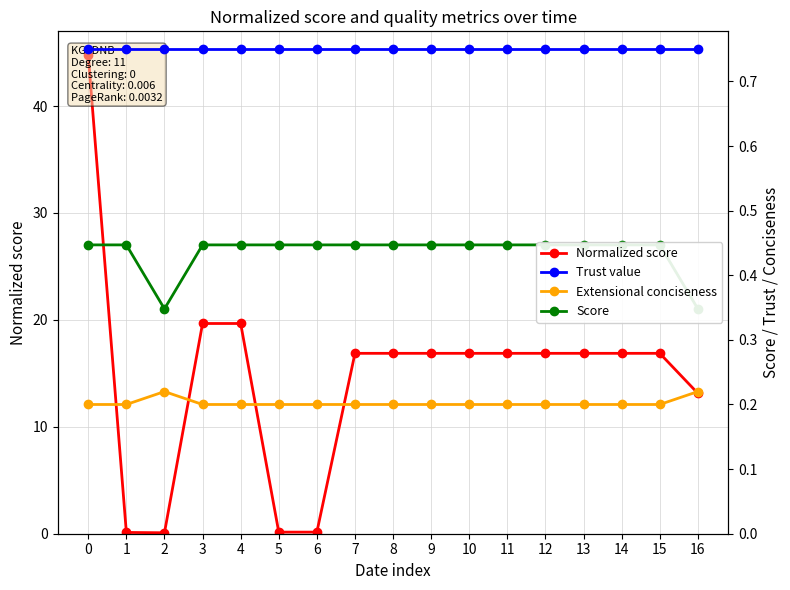

Reading left to right, transcribe all the data shown in this chart.

Normalized score: 0=44.8	1=0.1	2=0.1	3=19.7	4=19.7	5=0.1	6=0.1	7=16.9	8=16.9	9=16.9	10=16.9	11=16.9	12=16.9	13=16.9	14=16.9	15=16.9	16=13.1
Trust value: 0=0.8	1=0.8	2=0.8	3=0.8	4=0.8	5=0.8	6=0.8	7=0.8	8=0.8	9=0.8	10=0.8	11=0.8	12=0.8	13=0.8	14=0.8	15=0.8	16=0.8
Extensional conciseness: 0=0.2	1=0.2	2=0.2	3=0.2	4=0.2	5=0.2	6=0.2	7=0.2	8=0.2	9=0.2	10=0.2	11=0.2	12=0.2	13=0.2	14=0.2	15=0.2	16=0.2
Score: 0=0.4	1=0.4	2=0.3	3=0.4	4=0.4	5=0.4	6=0.4	7=0.4	8=0.4	9=0.4	10=0.4	11=0.4	12=0.4	13=0.4	14=0.4	15=0.4	16=0.3